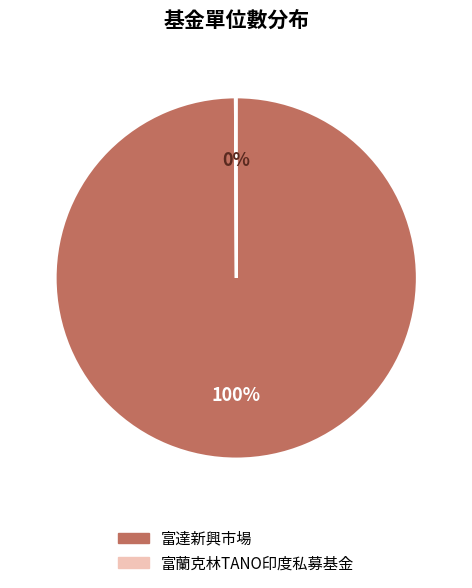

To the nearest percent, what percentage of the pie is 富達新興市場?

100%